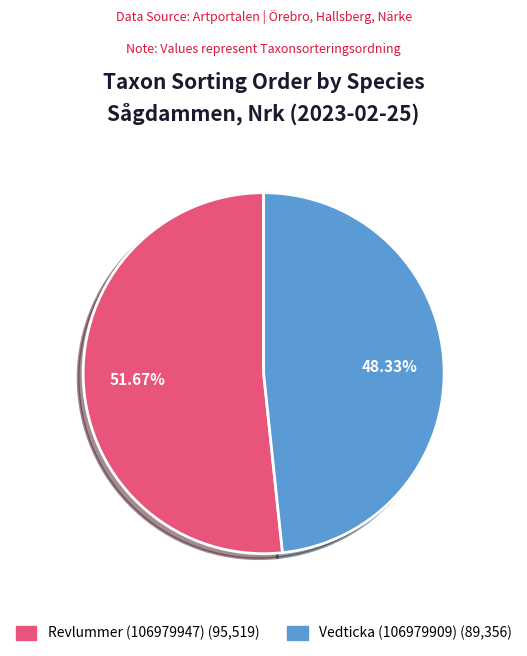

True or false: Vedticka (106979909) accounts for 48% of the total.

True